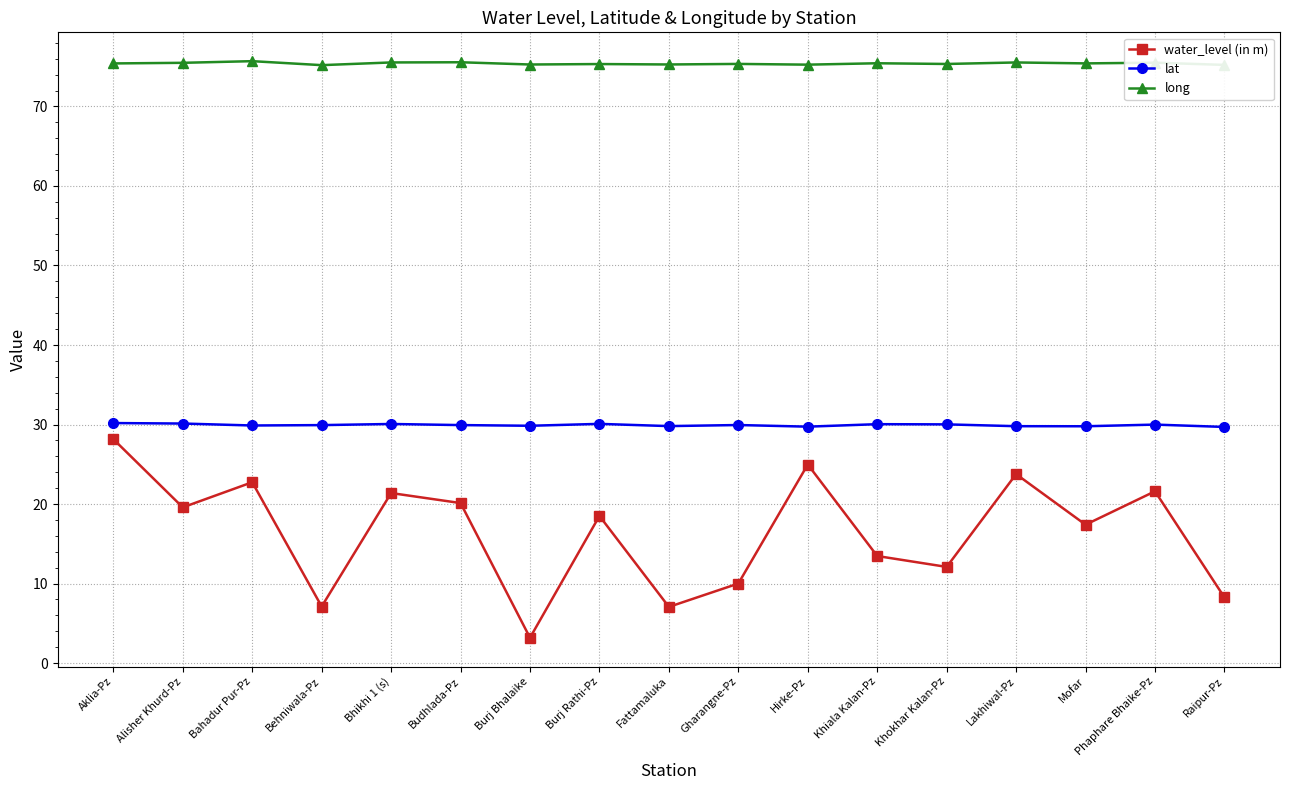

True or false: water_level (in m) and lat cross at least once.

False